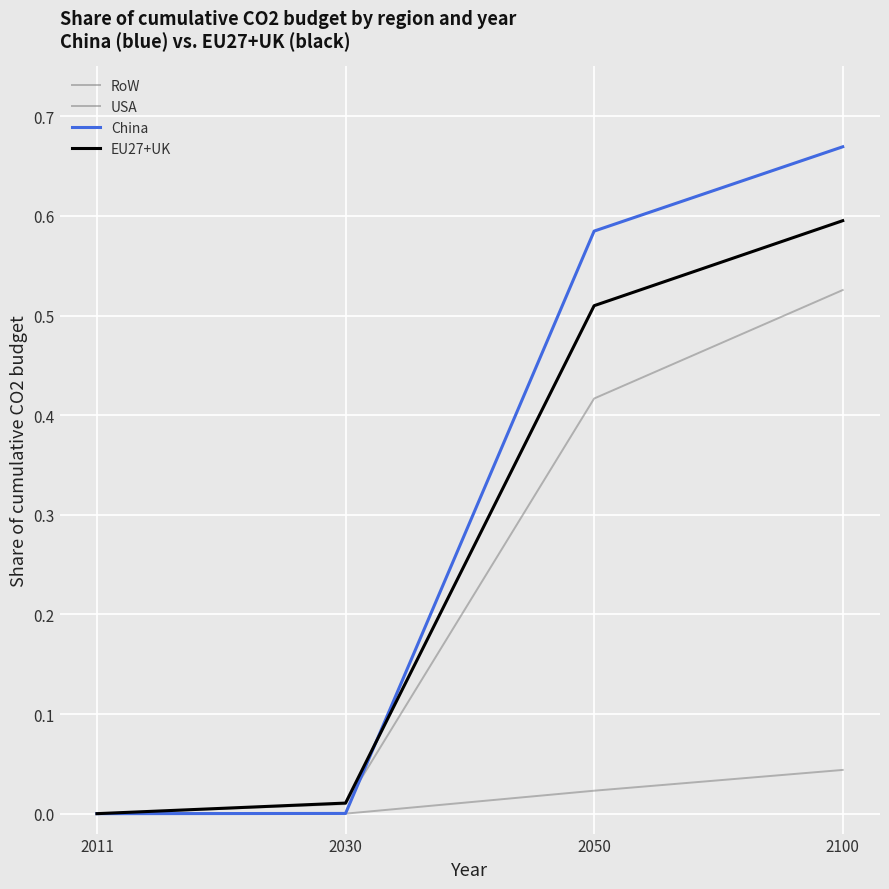

How many lines are shown in the chart?

4